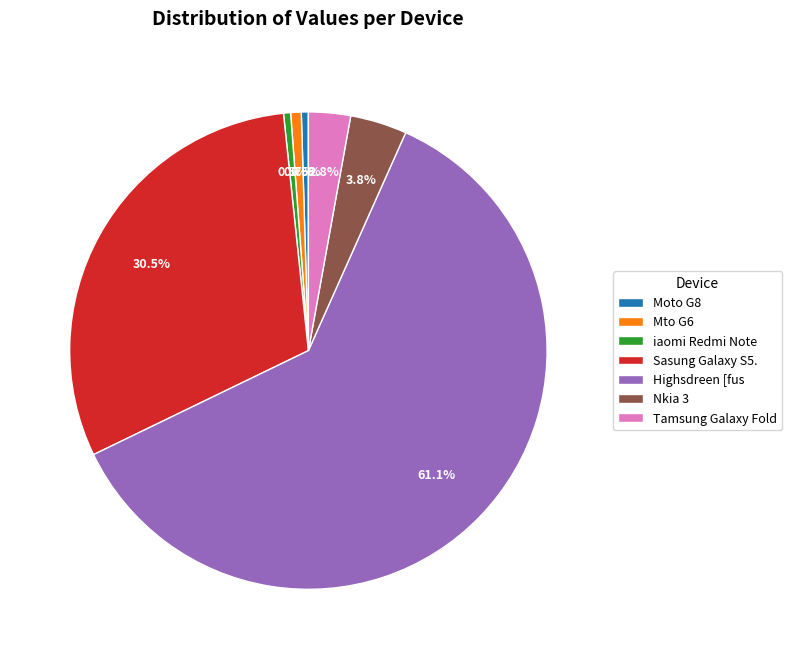

What is the largest slice in the pie chart?

Highsdreen [fus